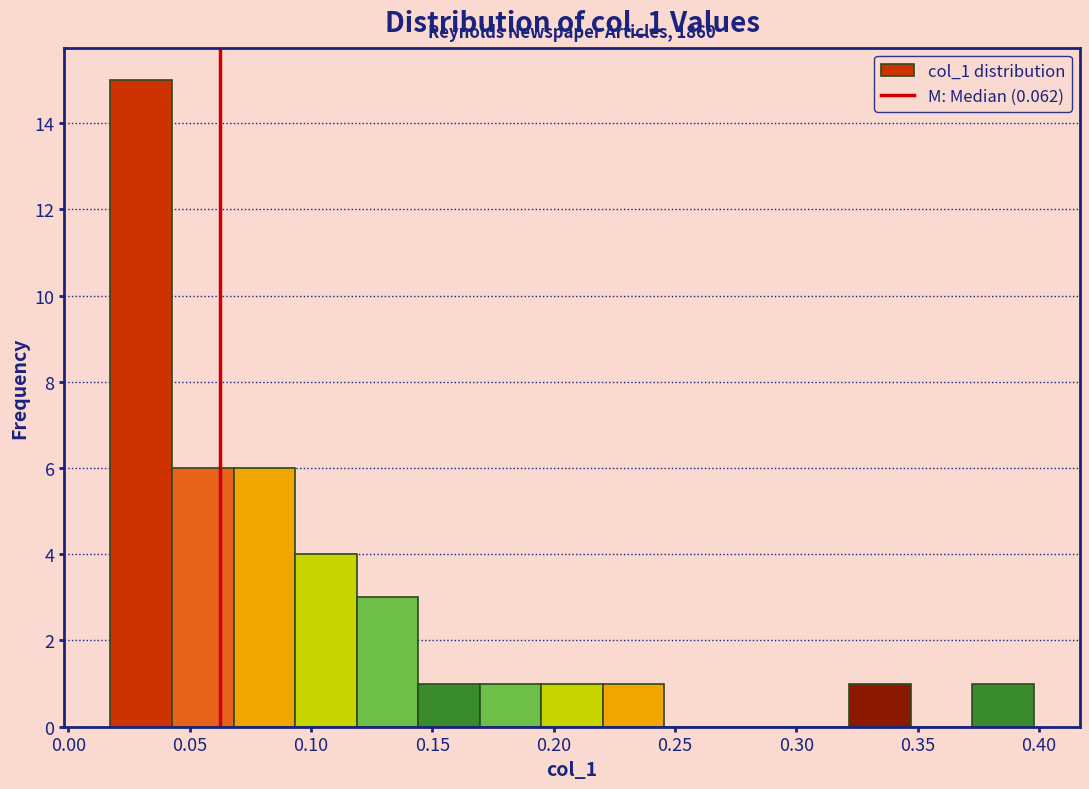

Which range on the x-axis has the tallest bar?

0.015 to 0.045